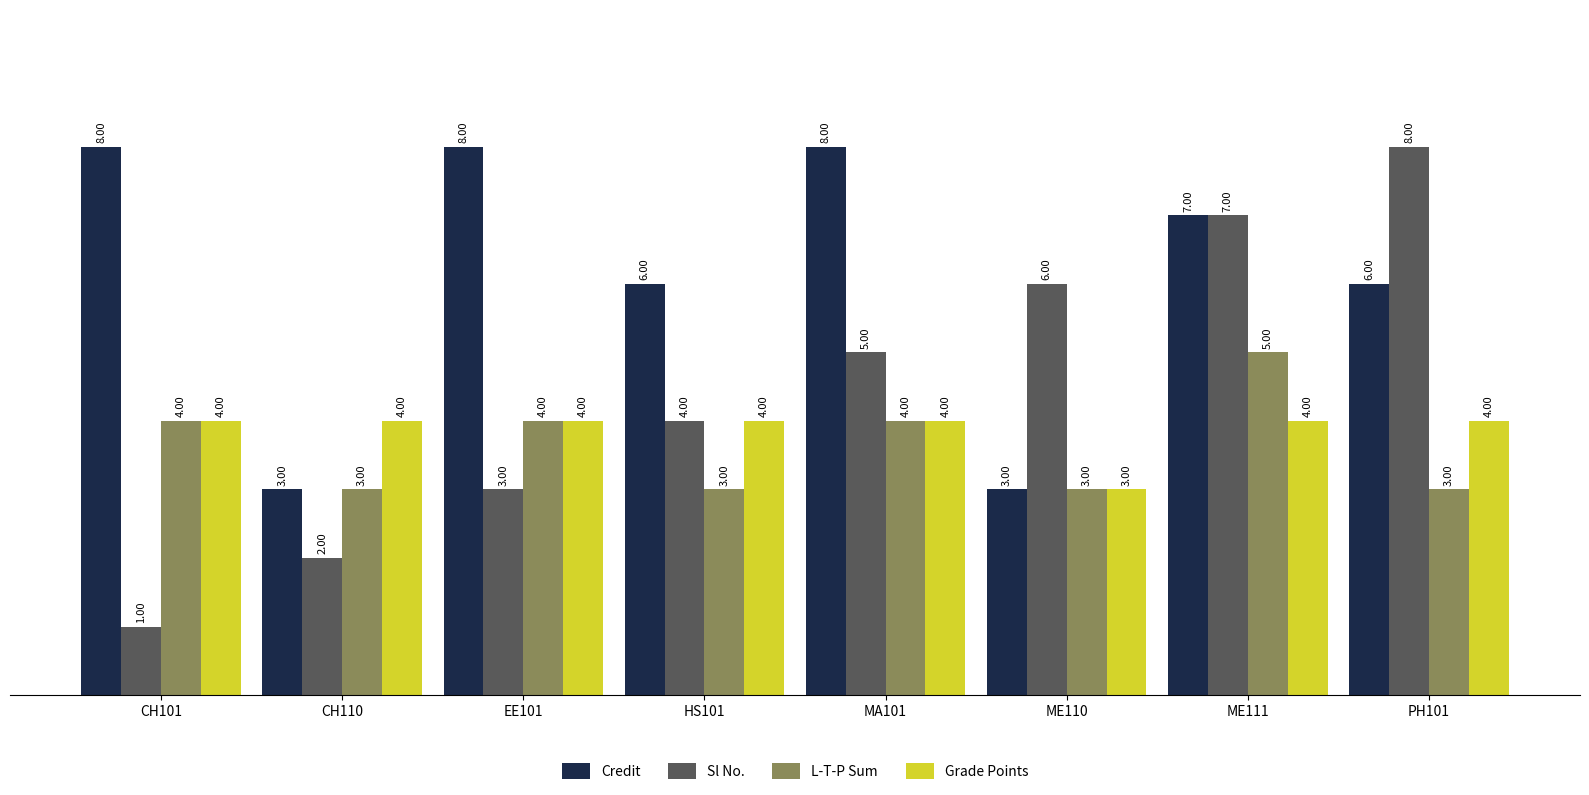

Count the number of data series in this chart.

4